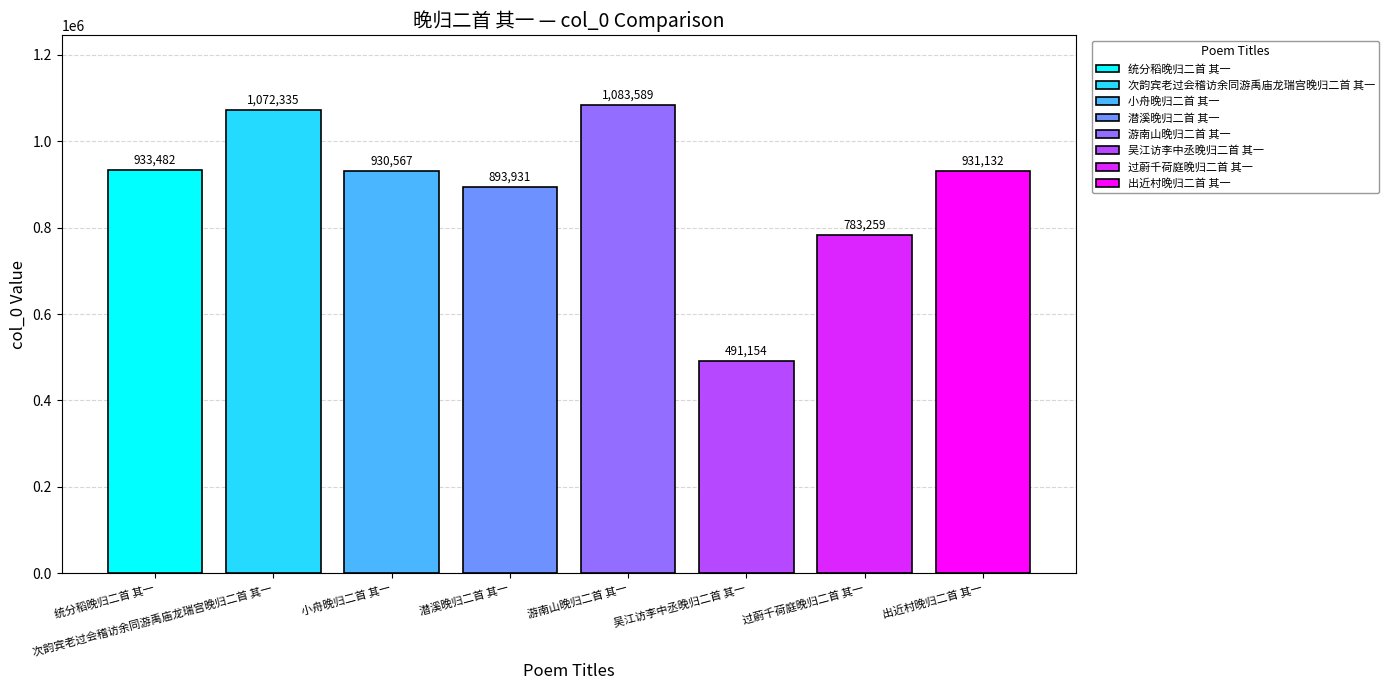

Approximately how many times larger is the value at 吴江访李中丞晚归二首 其一 compared to 统分稻晚归二首 其一?

0.5